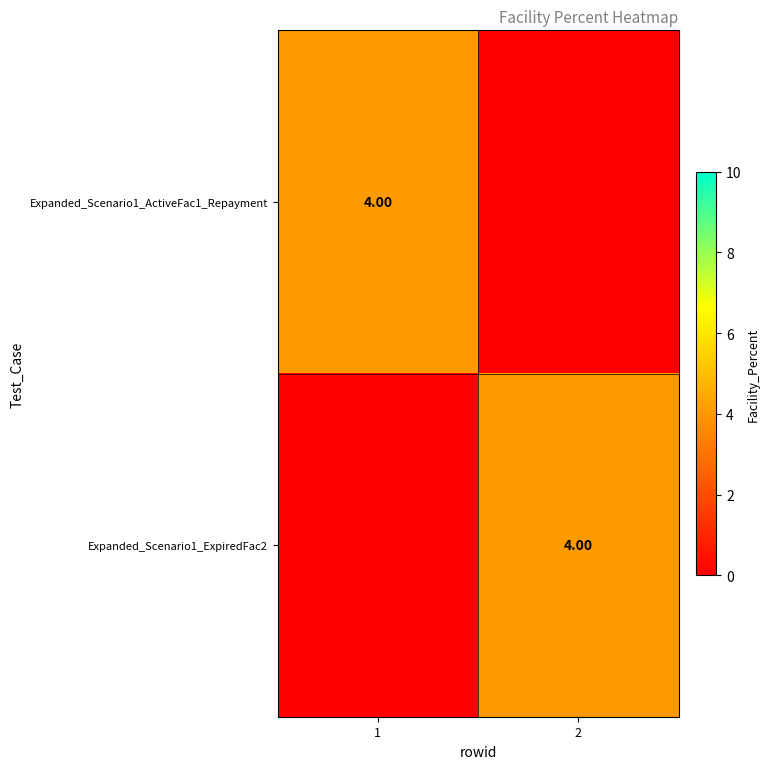

At which category is the sum across all series the highest?

1